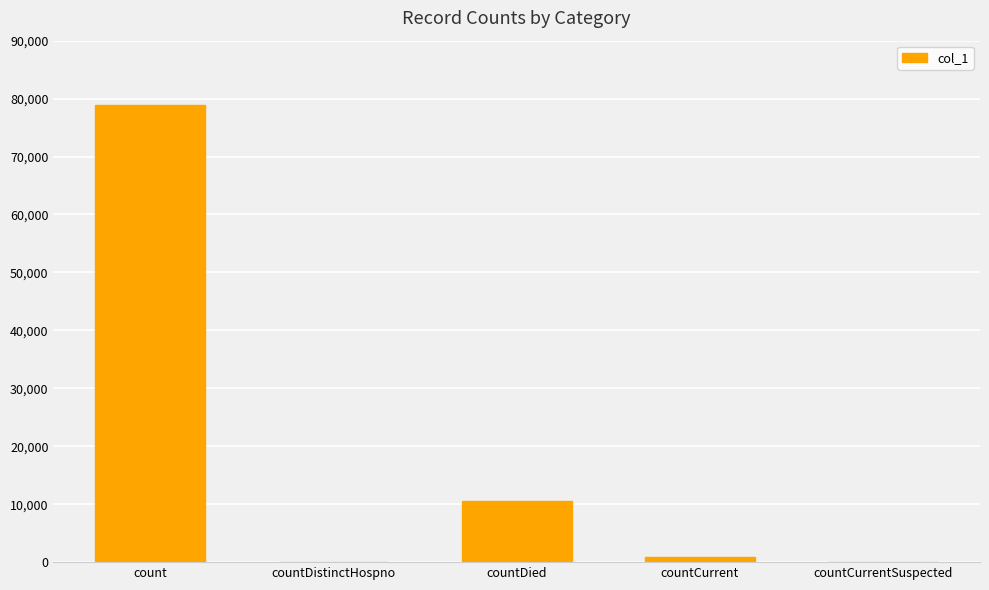

What is the greatest value displayed?

78812